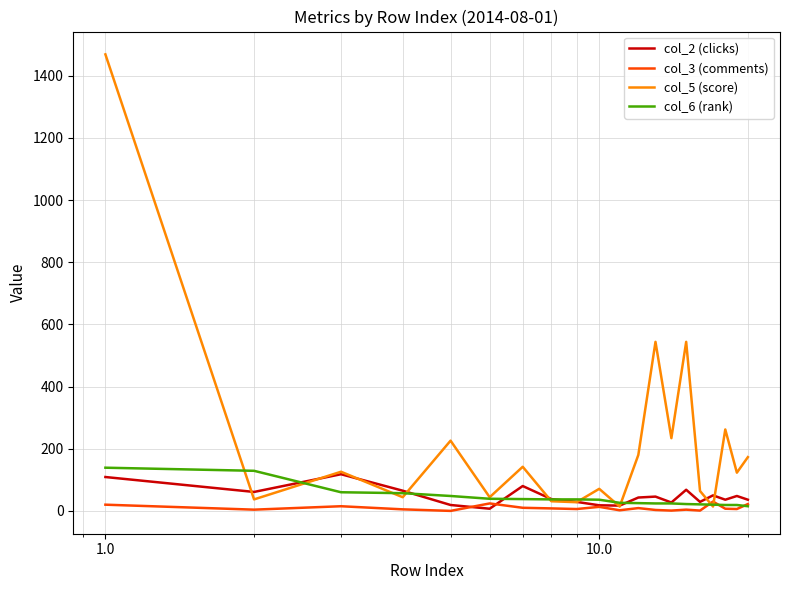

Does the chart display data point markers on the line(s)?

No